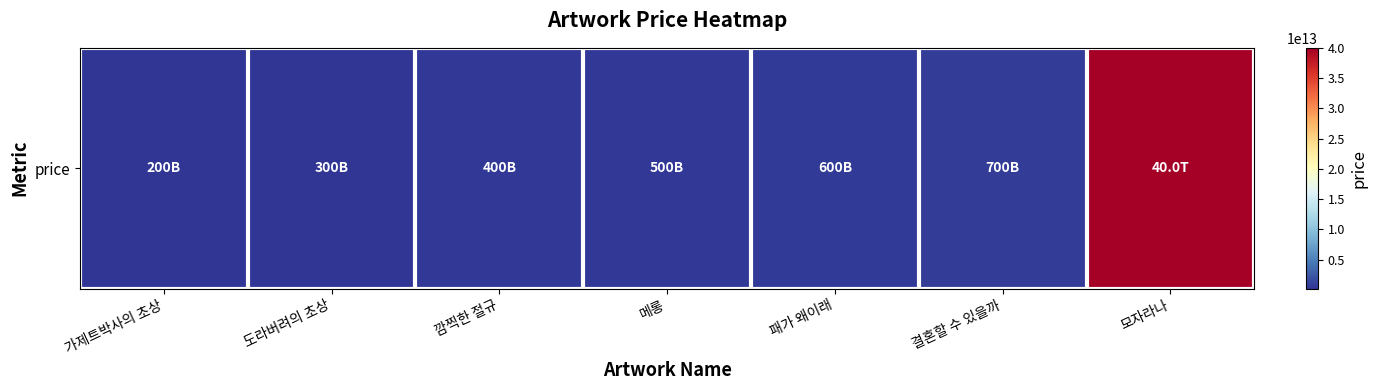

How many values are below 500000000000?

3